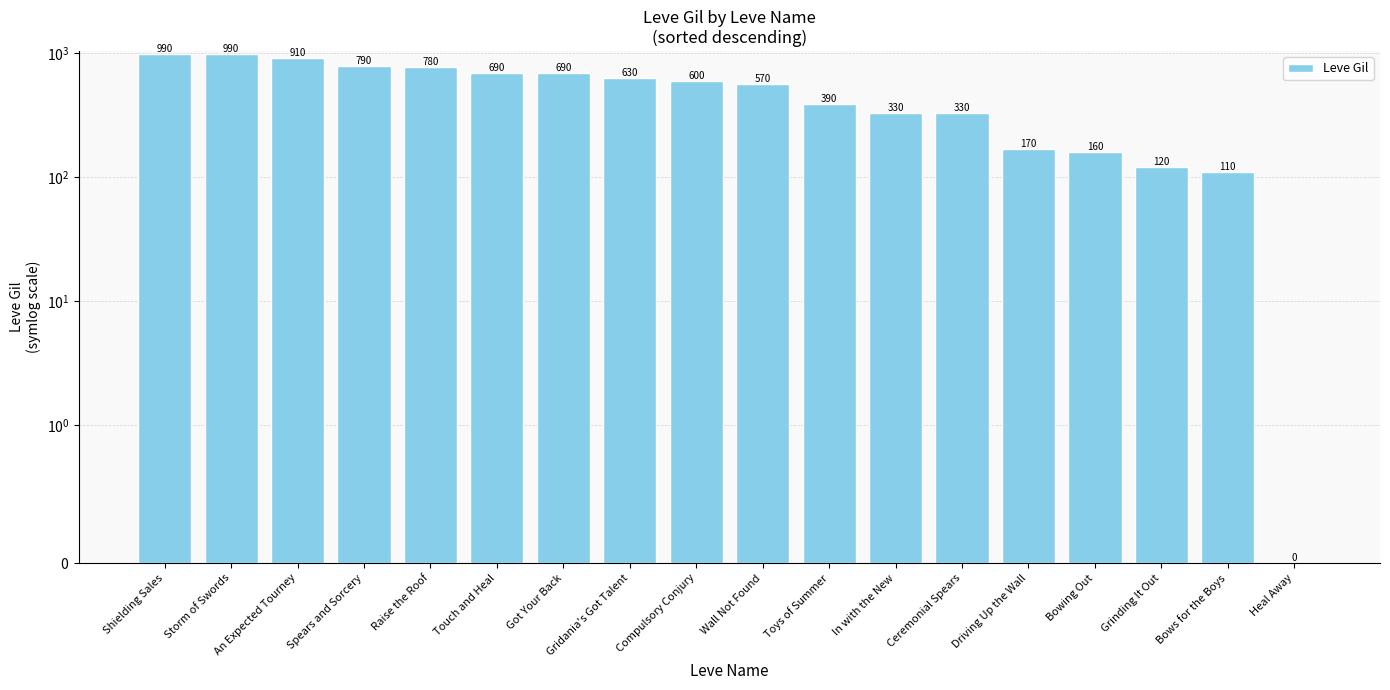

Which label corresponds to the smallest value in the chart?

Heal Away